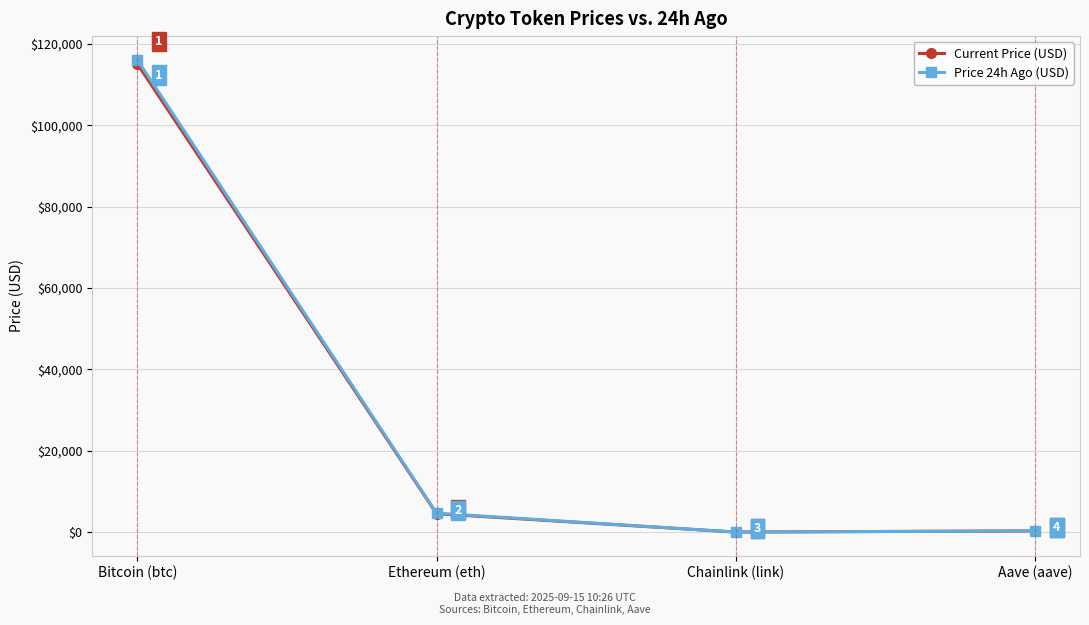

What is the difference between the maximum and minimum values in the Price 24h Ago (USD) series?

116078.3